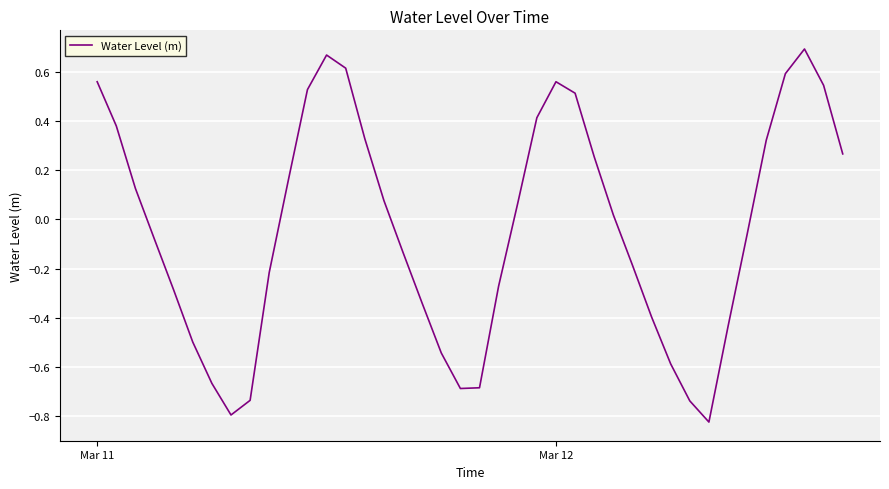

What is the difference between the maximum and minimum values?

1.5